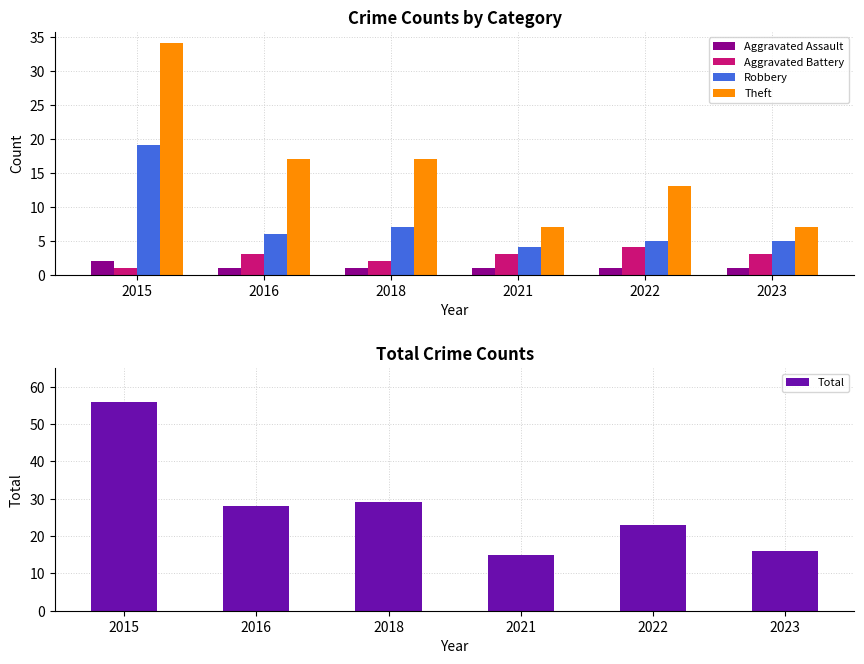

What is the value of the Aggravated Battery bar at the 1st from the left?

1